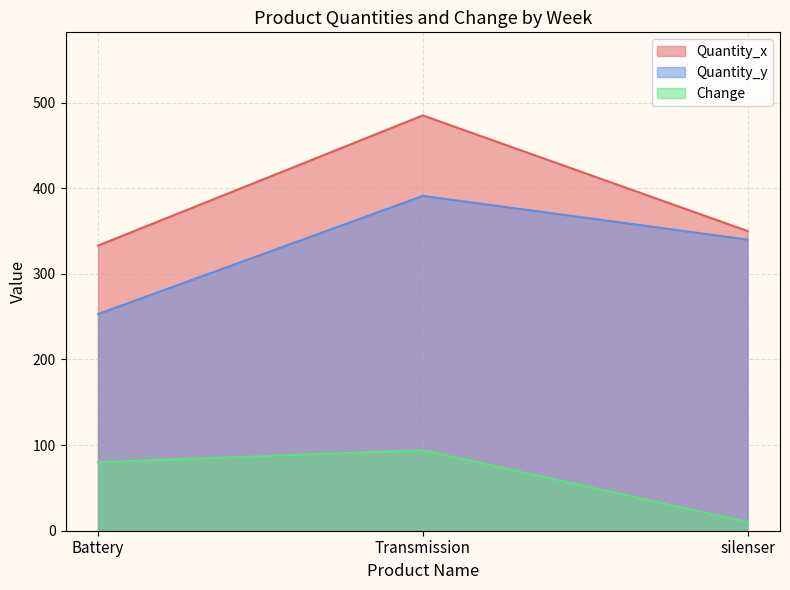

What is the sum of the Quantity_x values at silenser and Transmission?

835